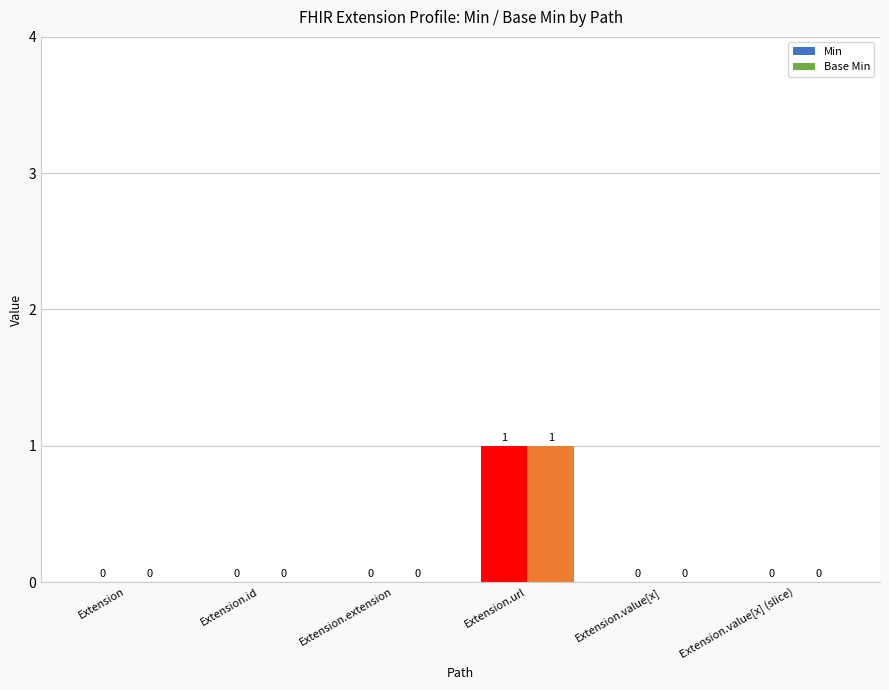

Which label corresponds to the smallest value in the chart?

Extension